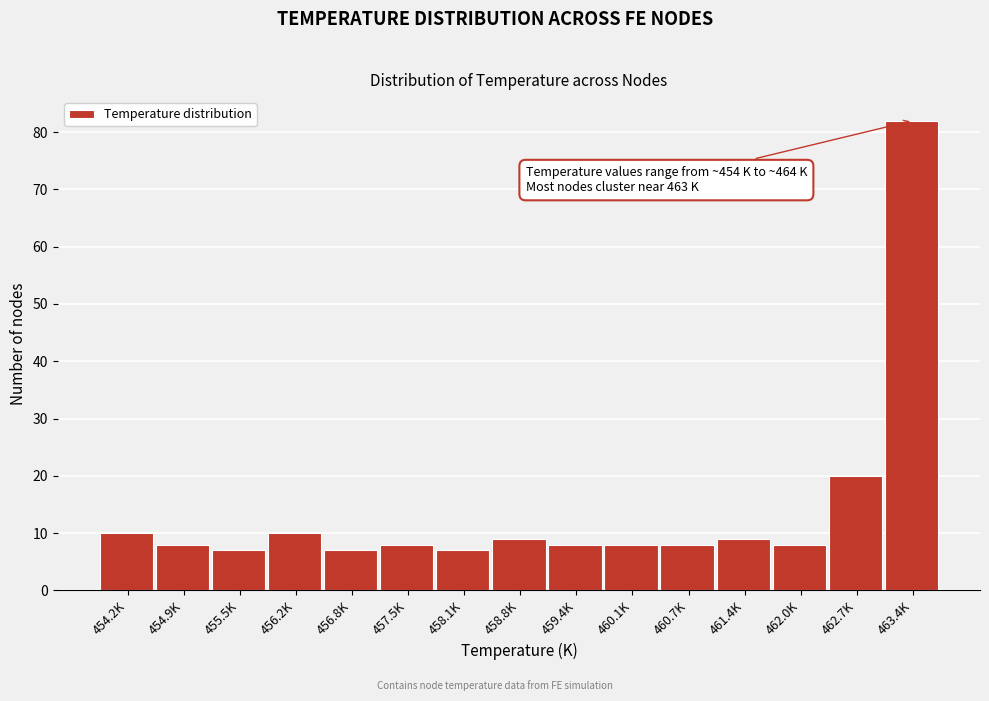

Reading left to right, extract all data points from this chart.

10	8	7	10	7	8	7	9	8	8	8	9	8	20	82